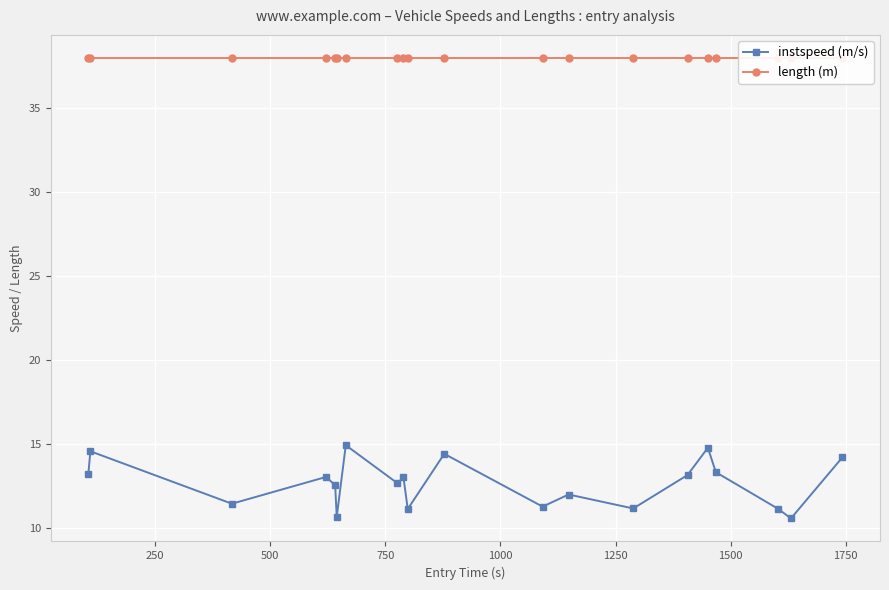

What are all the series names shown in the legend?

instspeed (m/s), length (m)